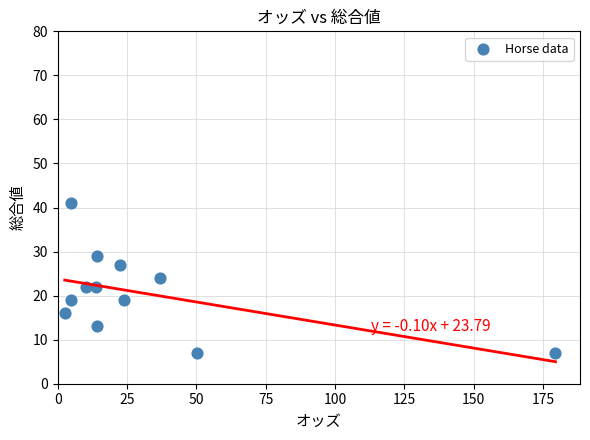

What is the range of Y values (max minus min)?

34